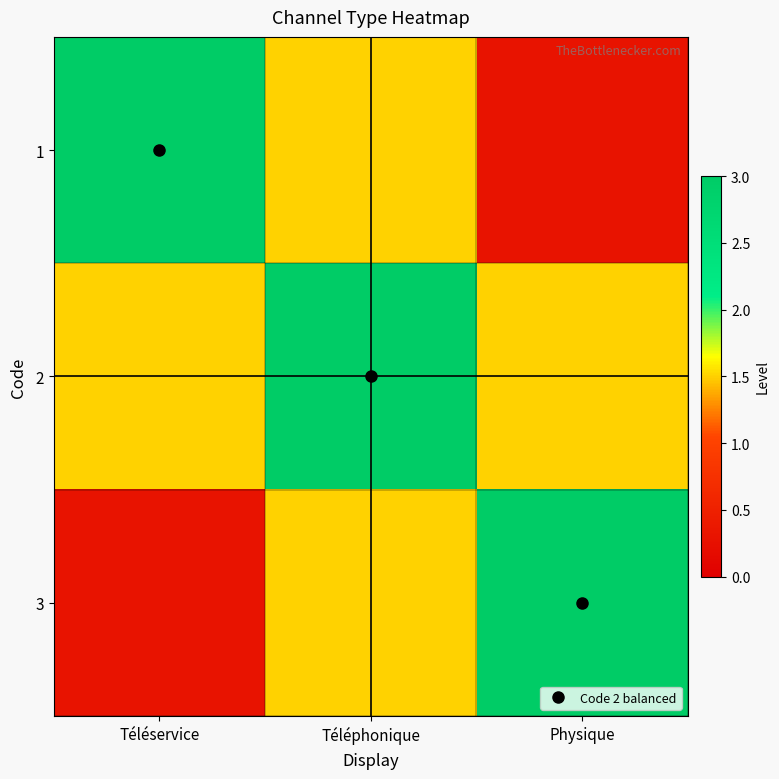

At which category is the sum across all series the highest?

Téléphonique